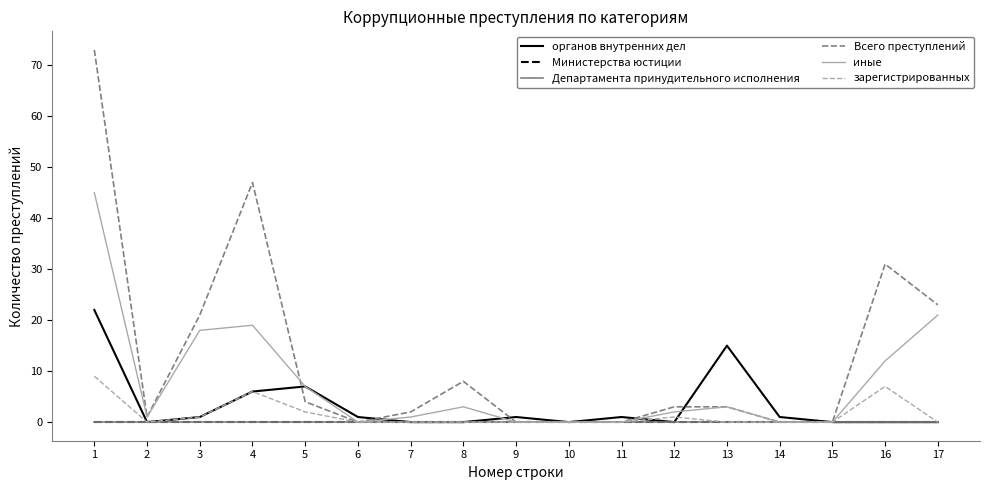

True or false: органов внутренних дел has a value of -14 at 16.

False